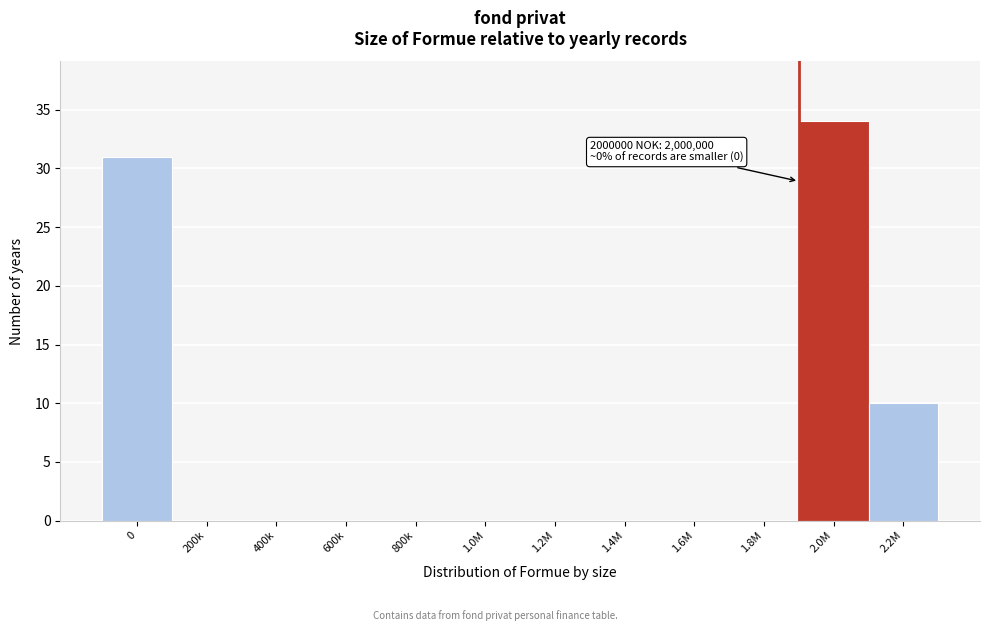

Reading right to left, what are all the values shown in this chart?

2.2M=10	2.0M=34	1.8M=0	1.6M=0	1.4M=0	1.2M=0	1.0M=0	800k=0	600k=0	400k=0	200k=0	0=31